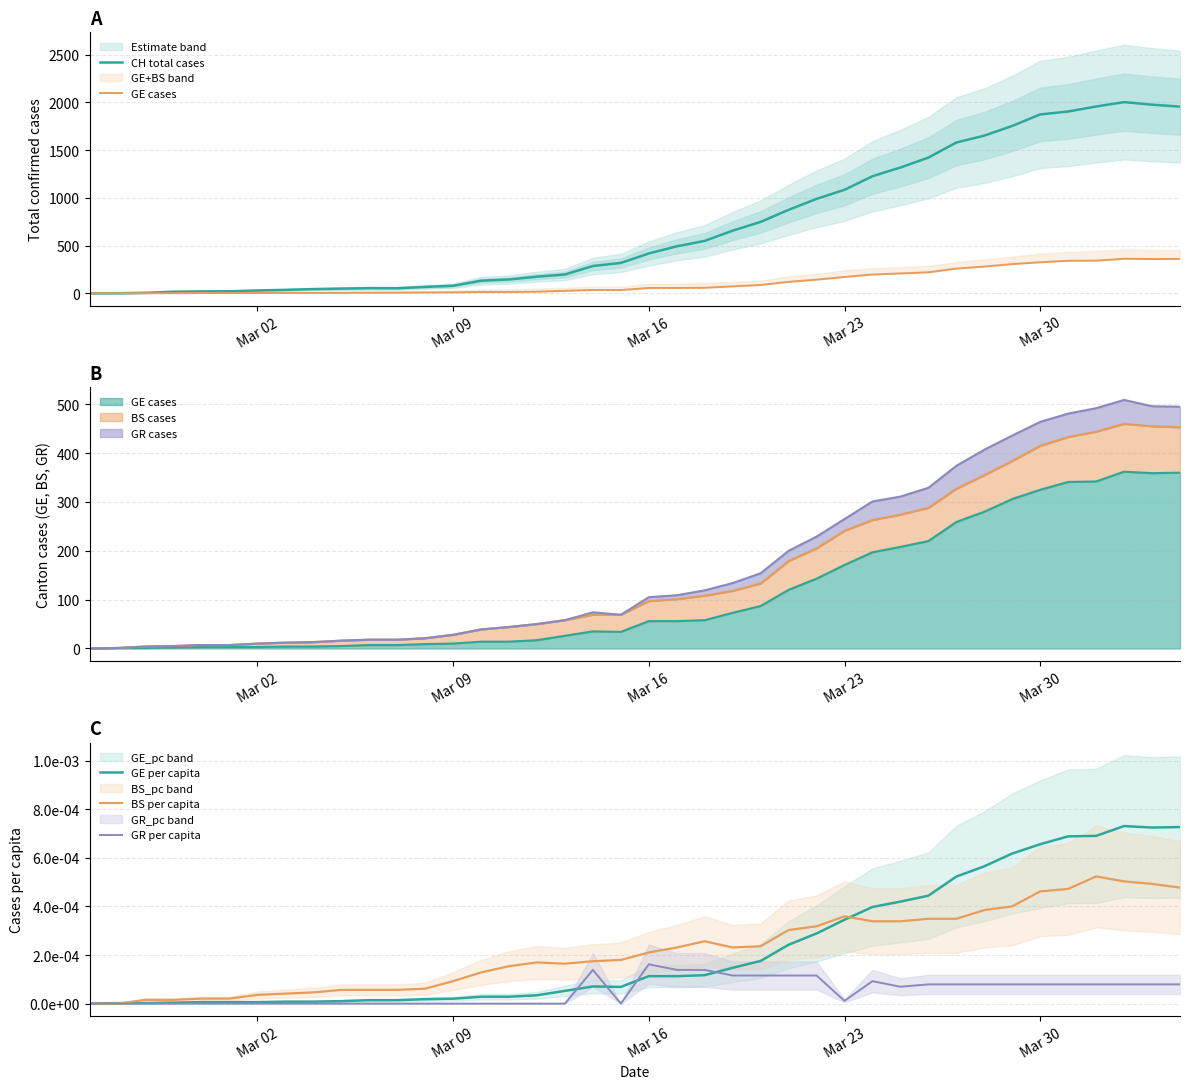

How many lines are shown in the chart?

5